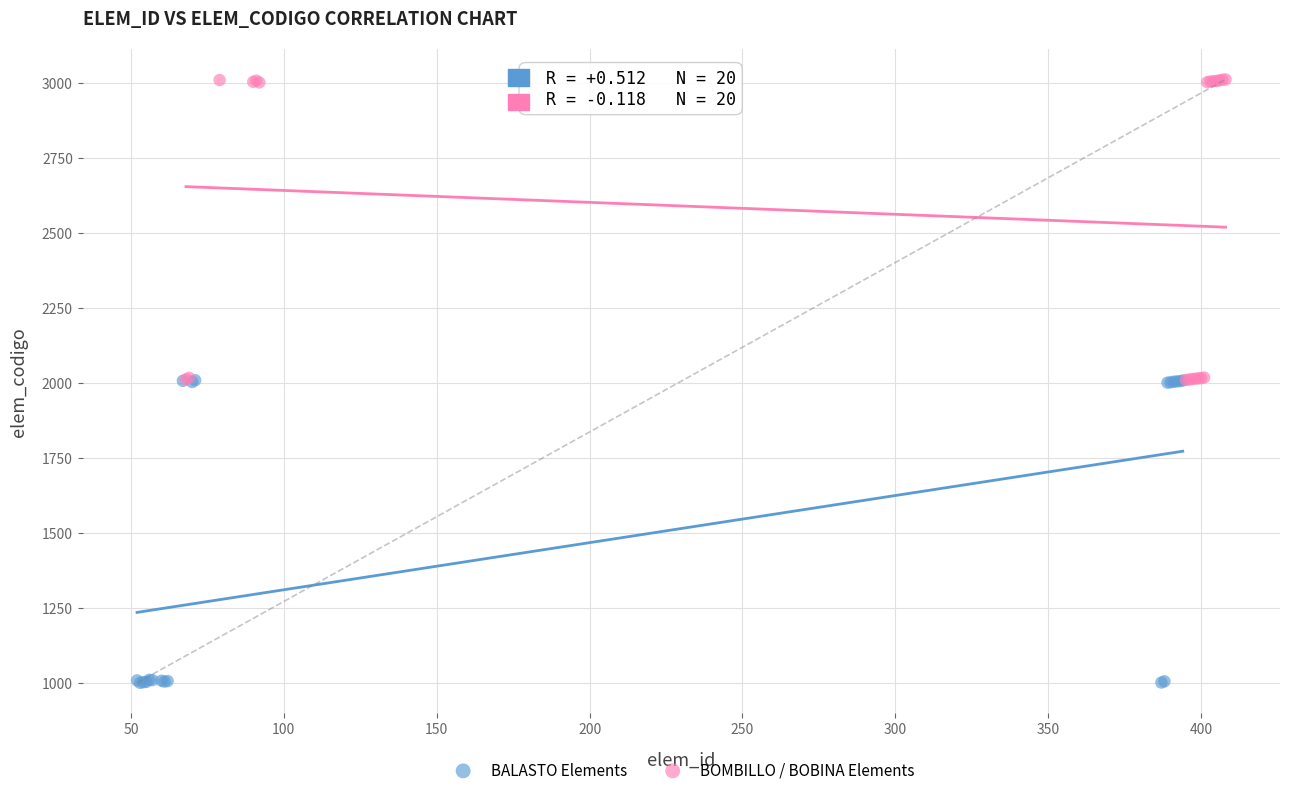

What are all the series names shown in the legend?

BALASTO Elements, BOMBILLO / BOBINA Elements